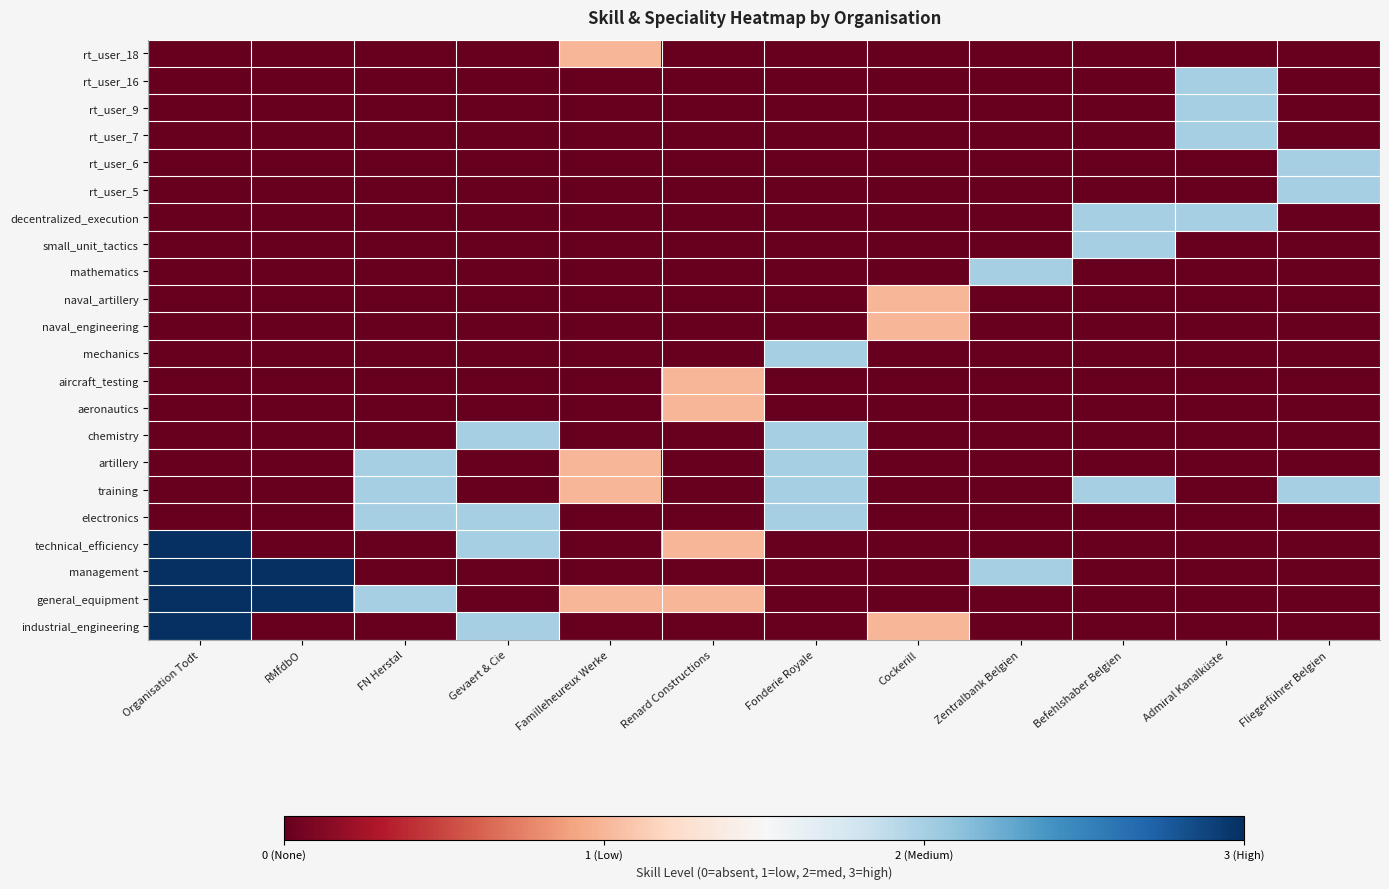

What is the total value across all series at Fonderie Royale?

10